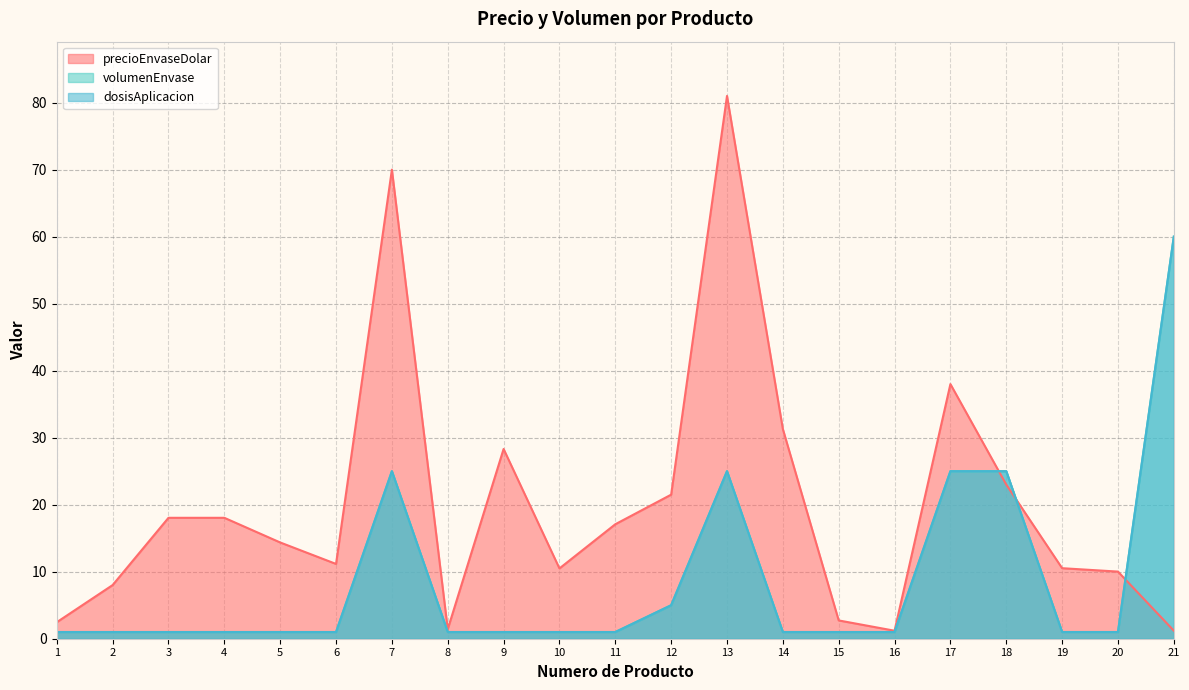

Does the chart display data point markers on the line(s)?

No